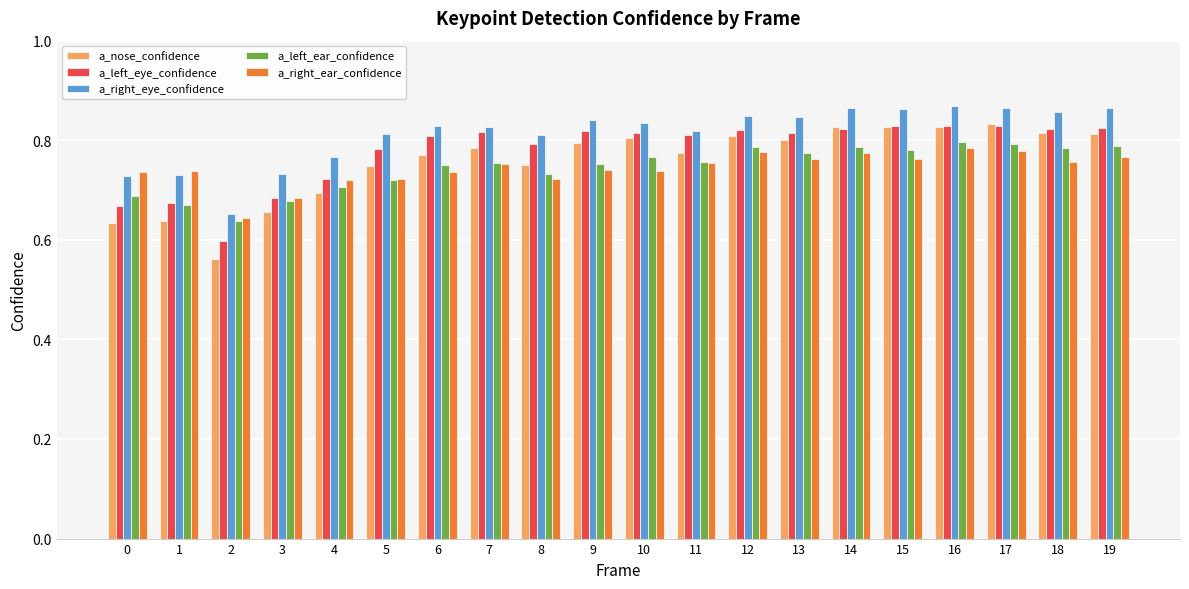

Count the a_left_eye_confidence values in the range 0 to 1.

20